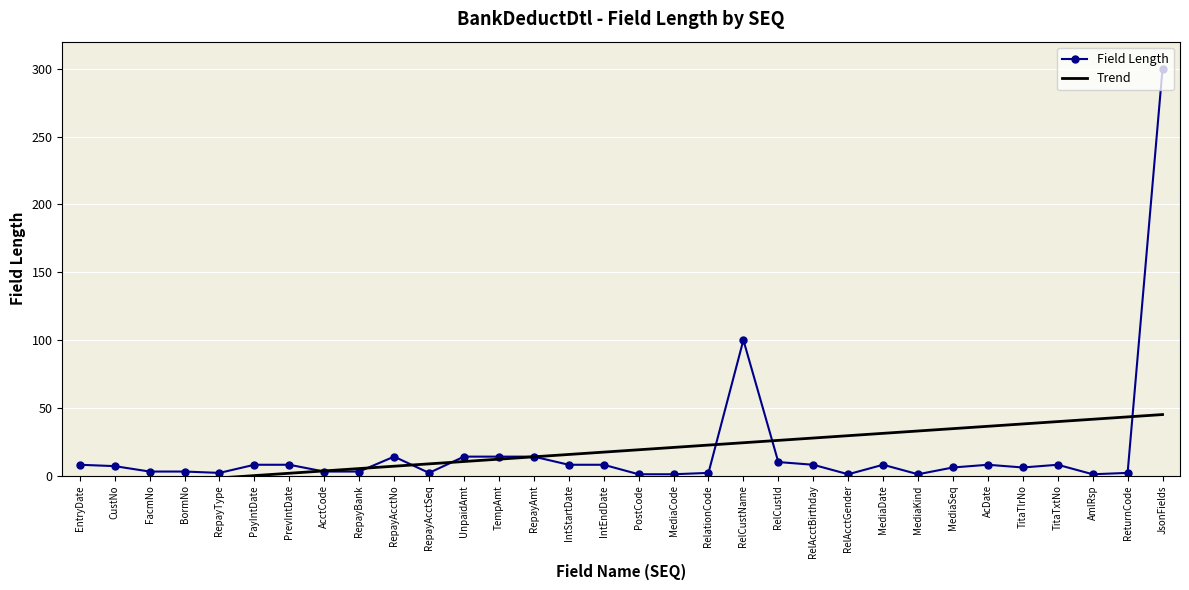

Reading left to right, list all the values displayed in this chart.

Field Length: EntryDate=8.0	CustNo=7.0	FacmNo=3.0	BormNo=3.0	RepayType=2.0	PayIntDate=8.0	PrevIntDate=8.0	AcctCode=3.0	RepayBank=3.0	RepayAcctNo=14.0	RepayAcctSeq=2.0	UnpaidAmt=14.0	TempAmt=14.0	RepayAmt=14.0	IntStartDate=8.0	IntEndDate=8.0	PostCode=1.0	MediaCode=1.0	RelationCode=2.0	RelCustName=100.0	RelCustId=10.0	RelAcctBirthday=8.0	RelAcctGender=1.0	MediaDate=8.0	MediaKind=1.0	MediaSeq=6.0	AcDate=8.0	TitaTlrNo=6.0	TitaTxtNo=8.0	AmlRsp=1.0	ReturnCode=2.0	JsonFields=300.0
Trend: EntryDate=-8.7	CustNo=-6.9	FacmNo=-5.2	BormNo=-3.5	RepayType=-1.7	PayIntDate=0.0	PrevIntDate=1.7	AcctCode=3.5	RepayBank=5.2	RepayAcctNo=6.9	RepayAcctSeq=8.7	UnpaidAmt=10.4	TempAmt=12.1	RepayAmt=13.9	IntStartDate=15.6	IntEndDate=17.3	PostCode=19.1	MediaCode=20.8	RelationCode=22.5	RelCustName=24.2	RelCustId=26.0	RelAcctBirthday=27.7	RelAcctGender=29.4	MediaDate=31.2	MediaKind=32.9	MediaSeq=34.6	AcDate=36.4	TitaTlrNo=38.1	TitaTxtNo=39.8	AmlRsp=41.6	ReturnCode=43.3	JsonFields=45.0